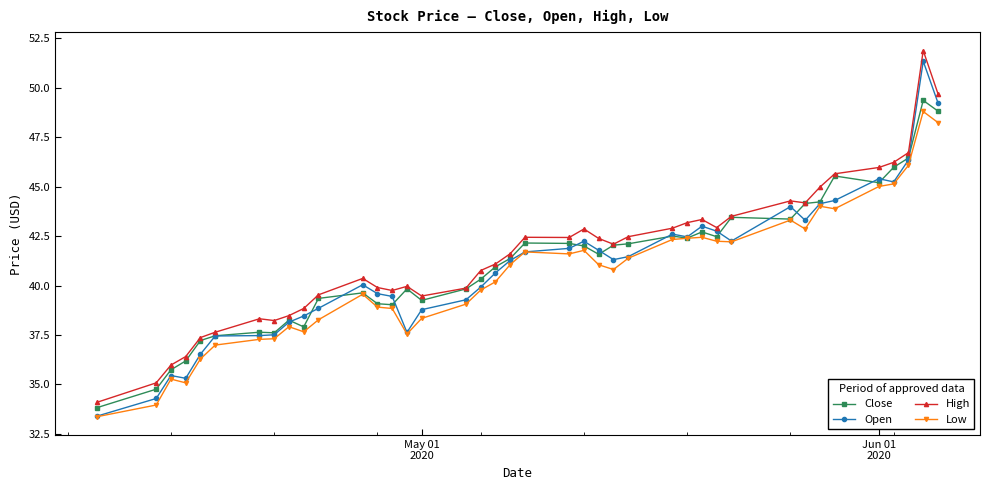

True or false: High and Low intersect in this chart.

False